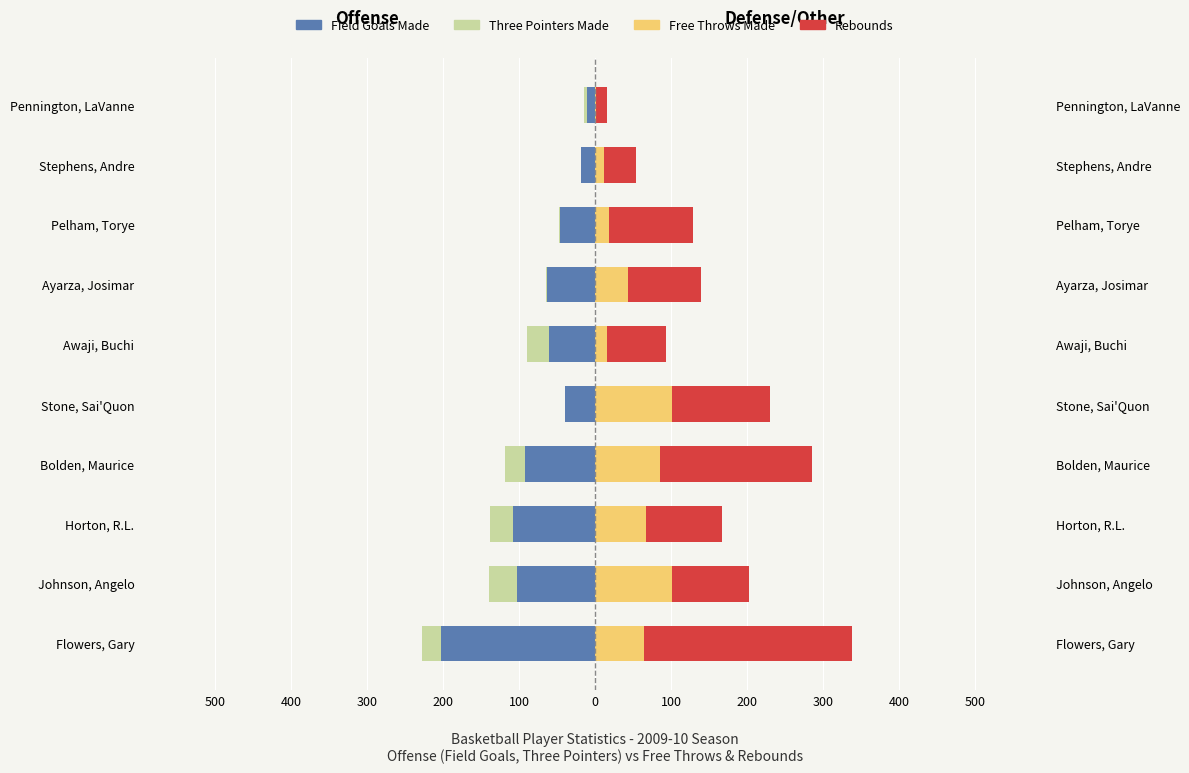

Which series changed the most between Ayarza, Josimar and Pelham, Torye?

Free Throws Made